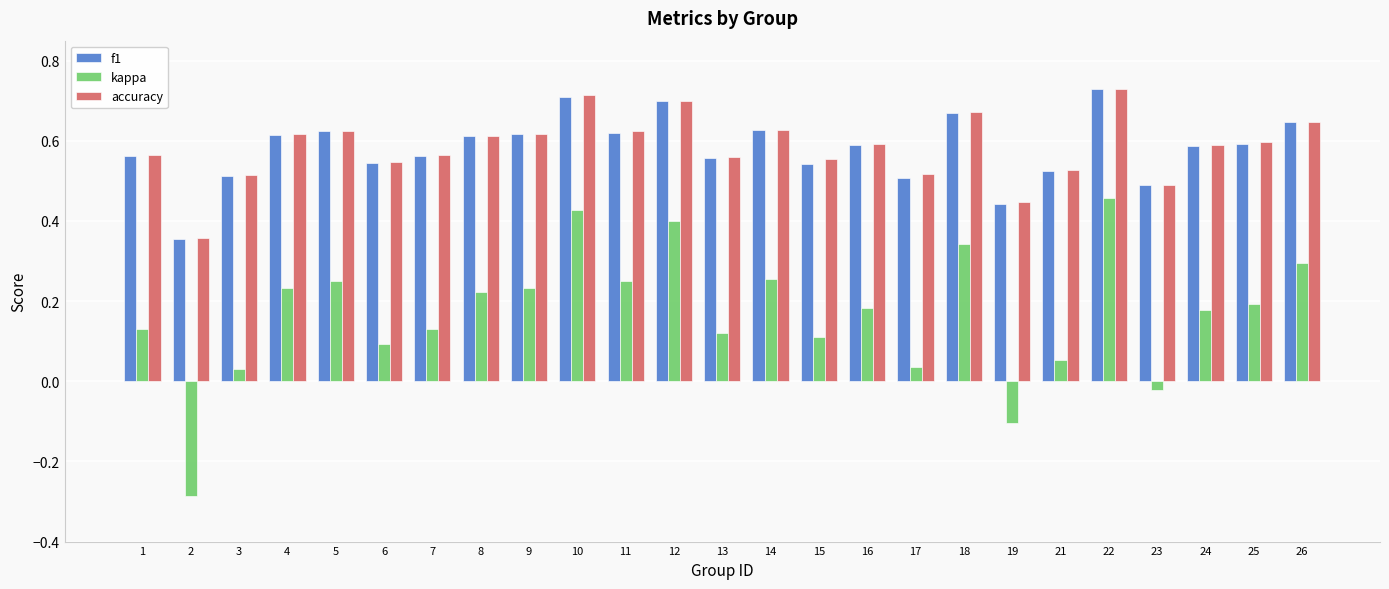

At which label does kappa reach its peak?

22